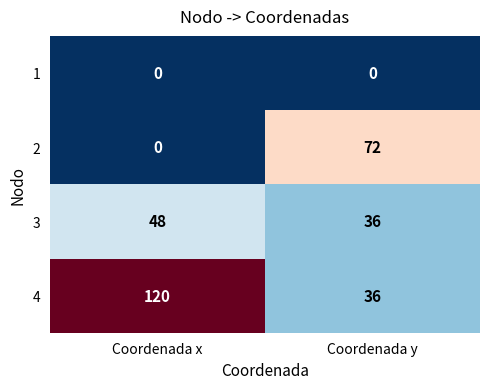

At which category does the chart reach its peak across all series?

Coordenada x